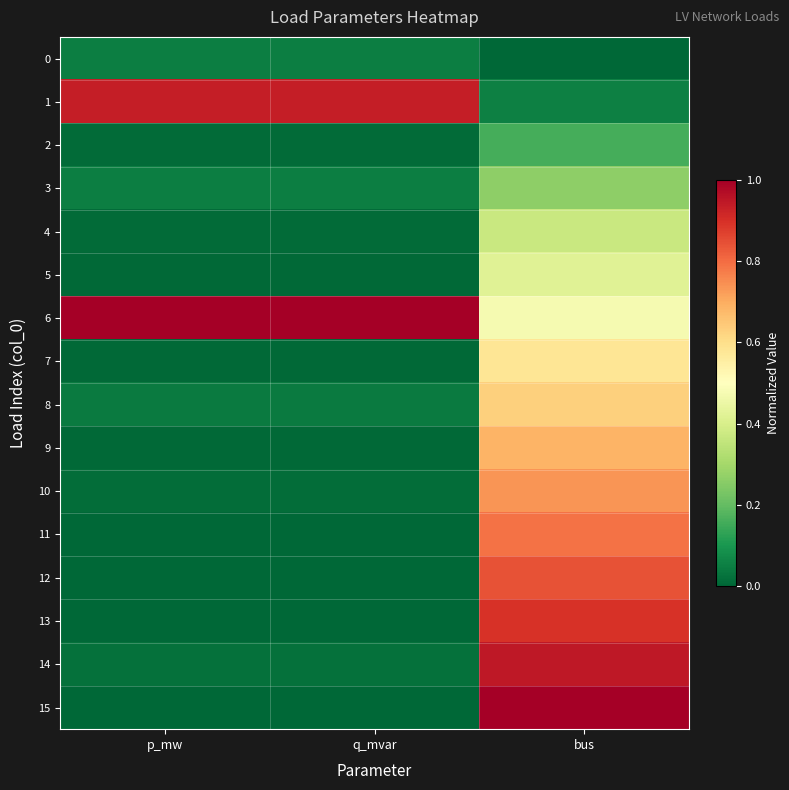

Which series has the largest total across all categories?

6